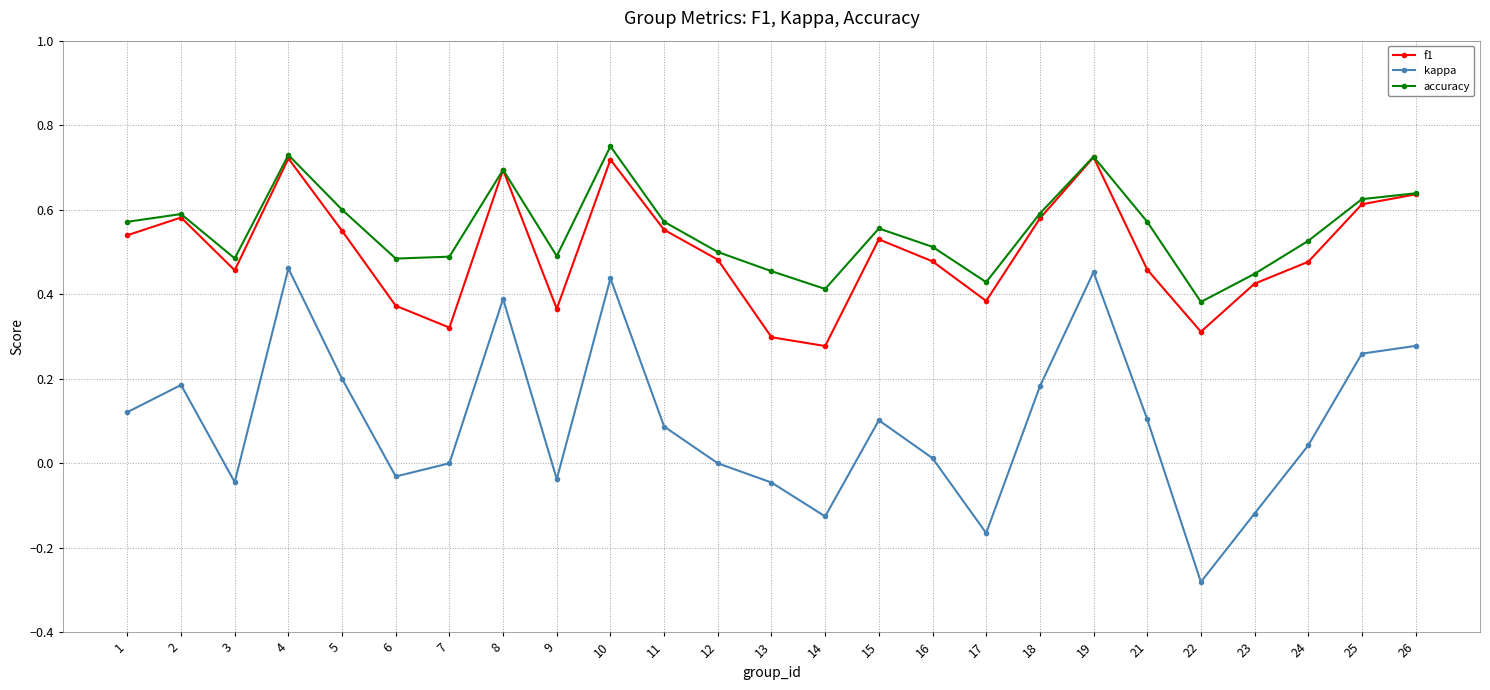

Which series changed the most between 9 and 11?

f1